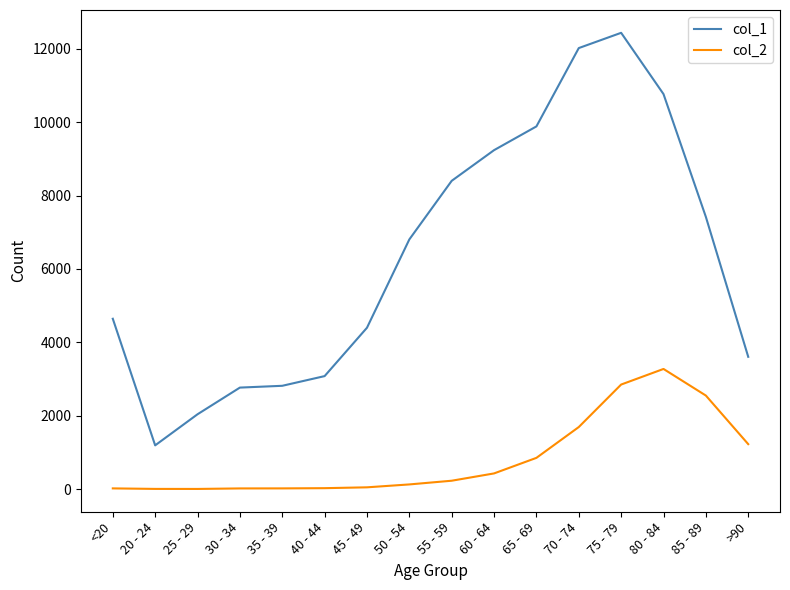

The value of col_1 at >90 is 5413. True or false?

False